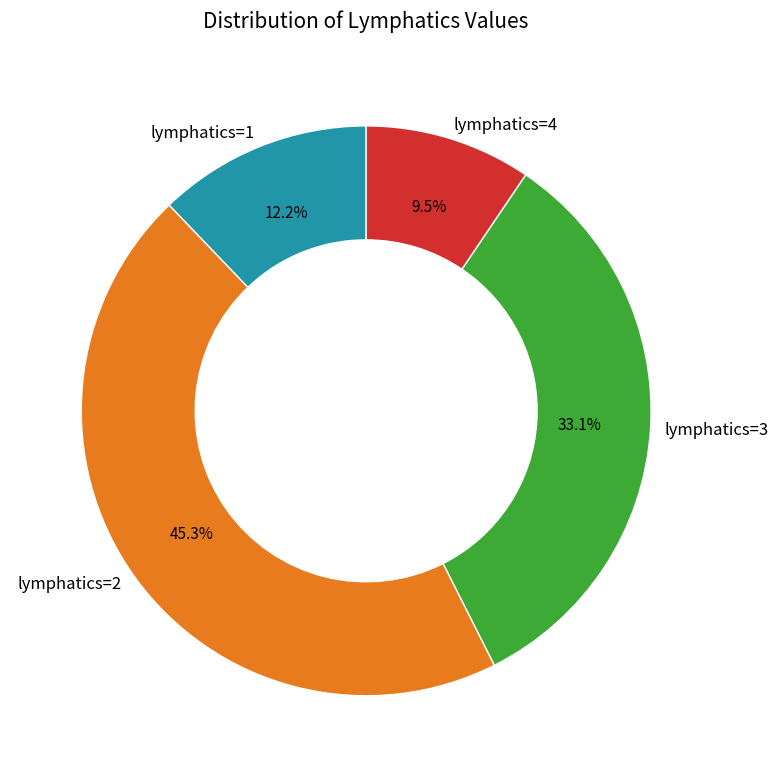

Which slice is the smallest?

lymphatics=4